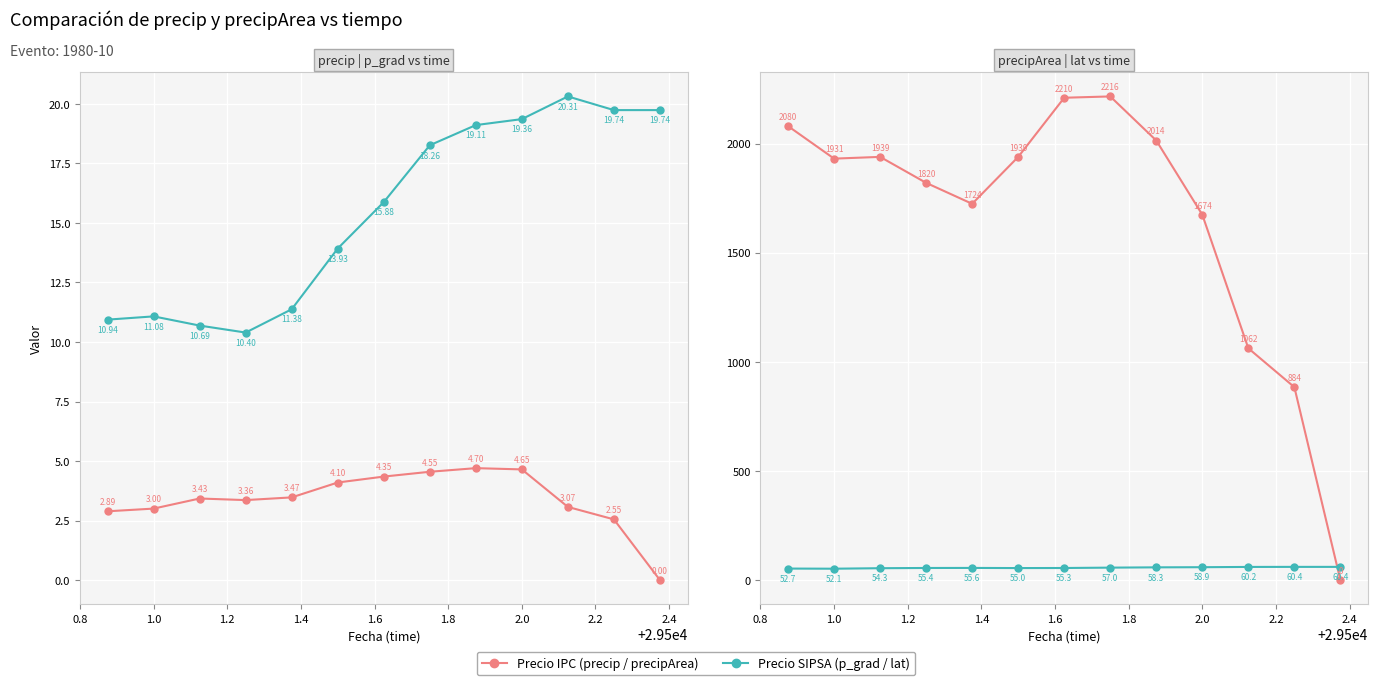

At how many categories does at least one series exceed 390?

12